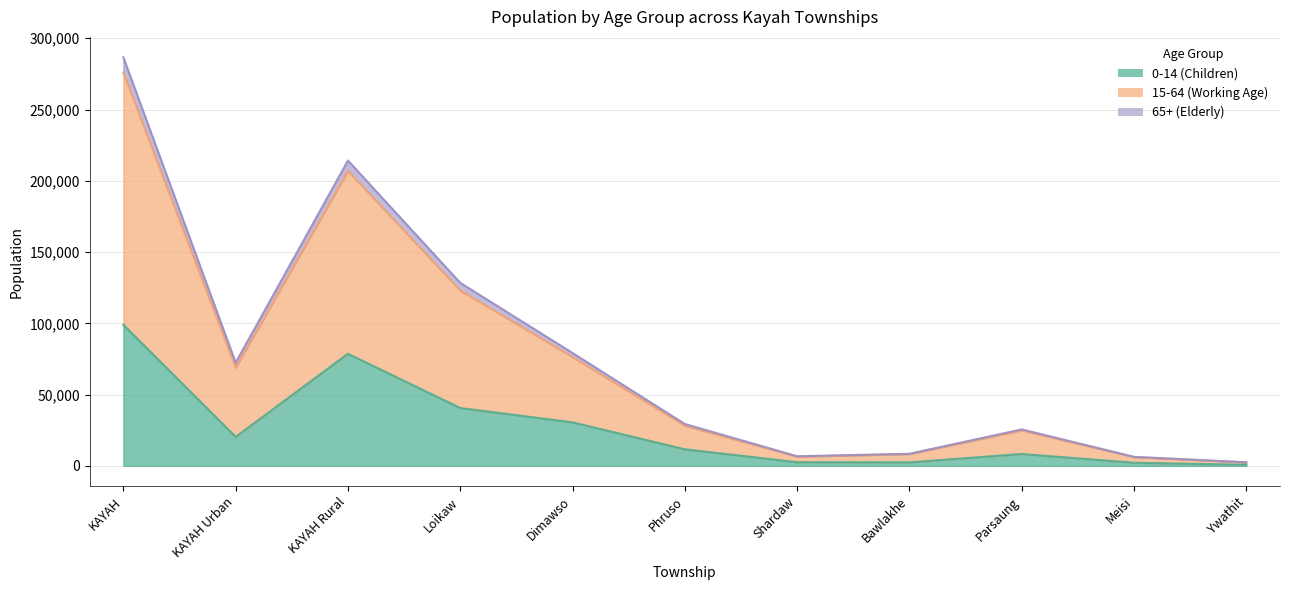

What is the label of the 9th point from the right?

KAYAH Rural